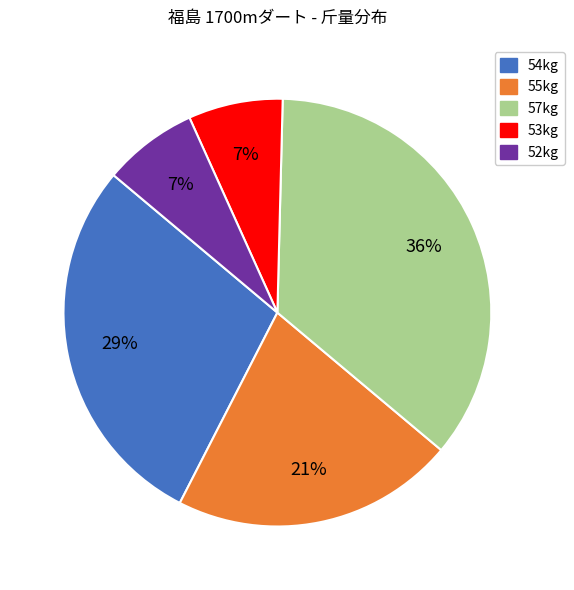

Does any single category account for the majority?

No